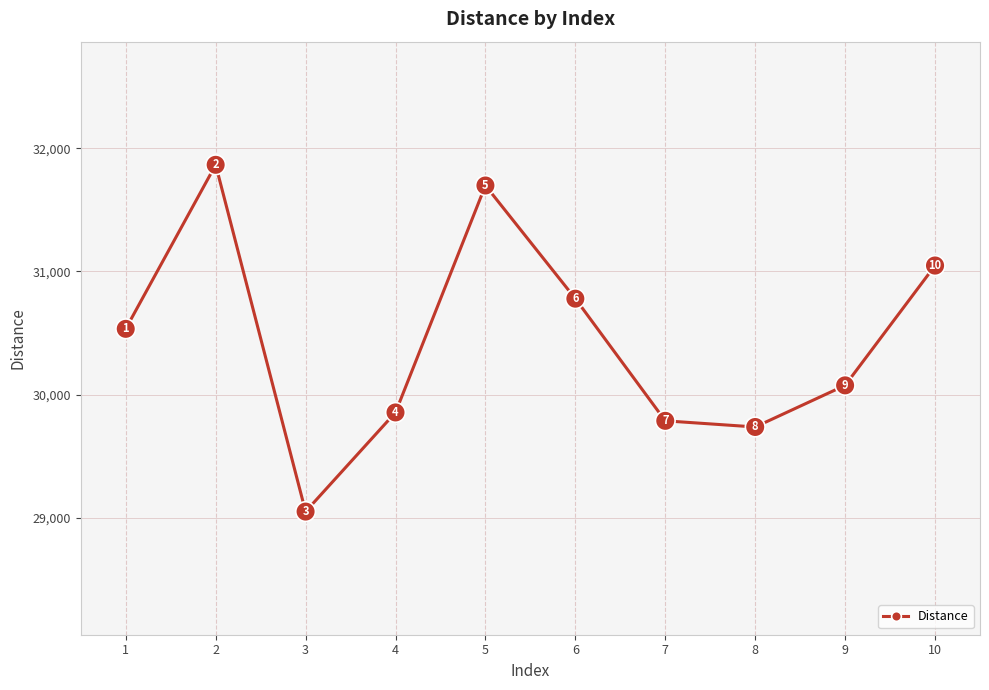

Rank the categories by value from lowest to highest.

3, 8, 7, 4, 9, 1, 6, 10, 5, 2